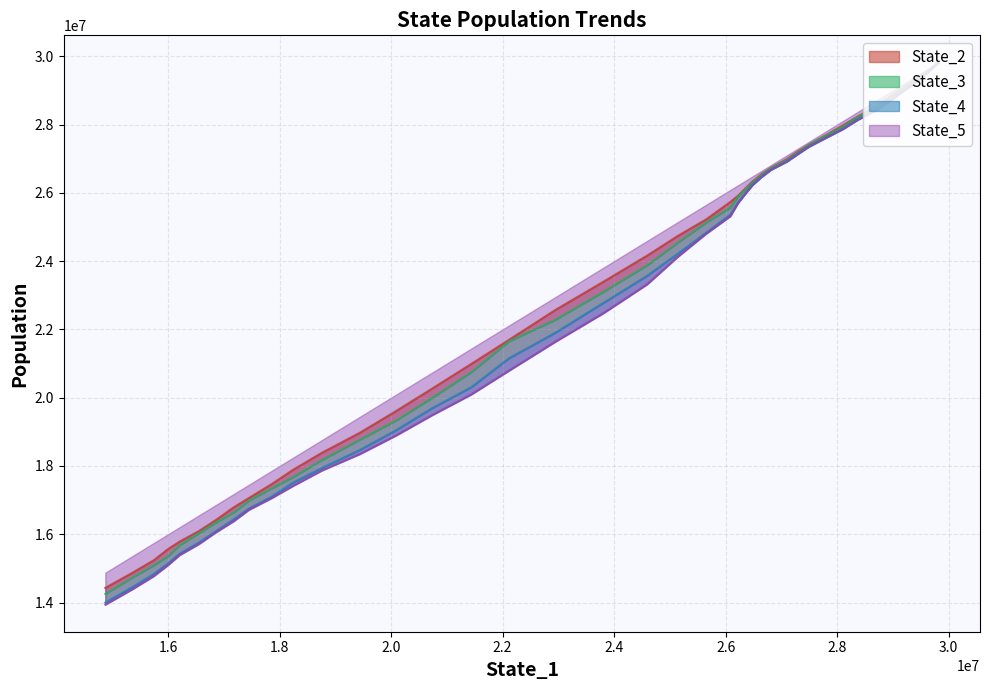

True or false: State_5 and State_2 cross at least once.

False